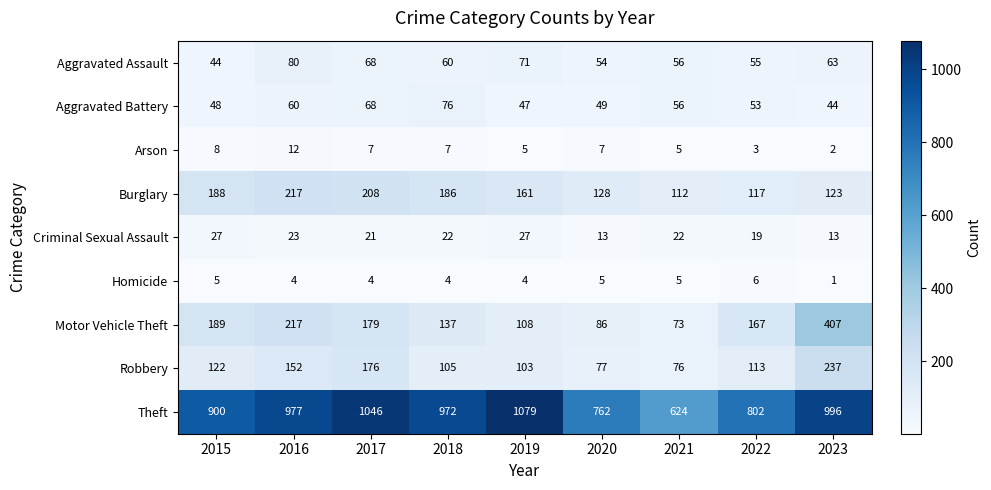

What is the difference between the maximum and minimum values in the Arson series?

10